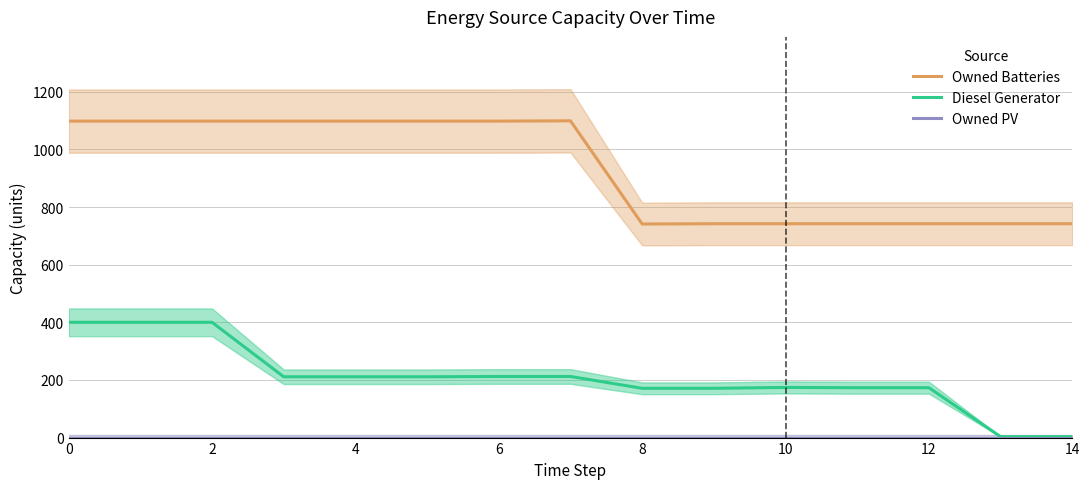

How many data points in Diesel Generator are above 211?

5